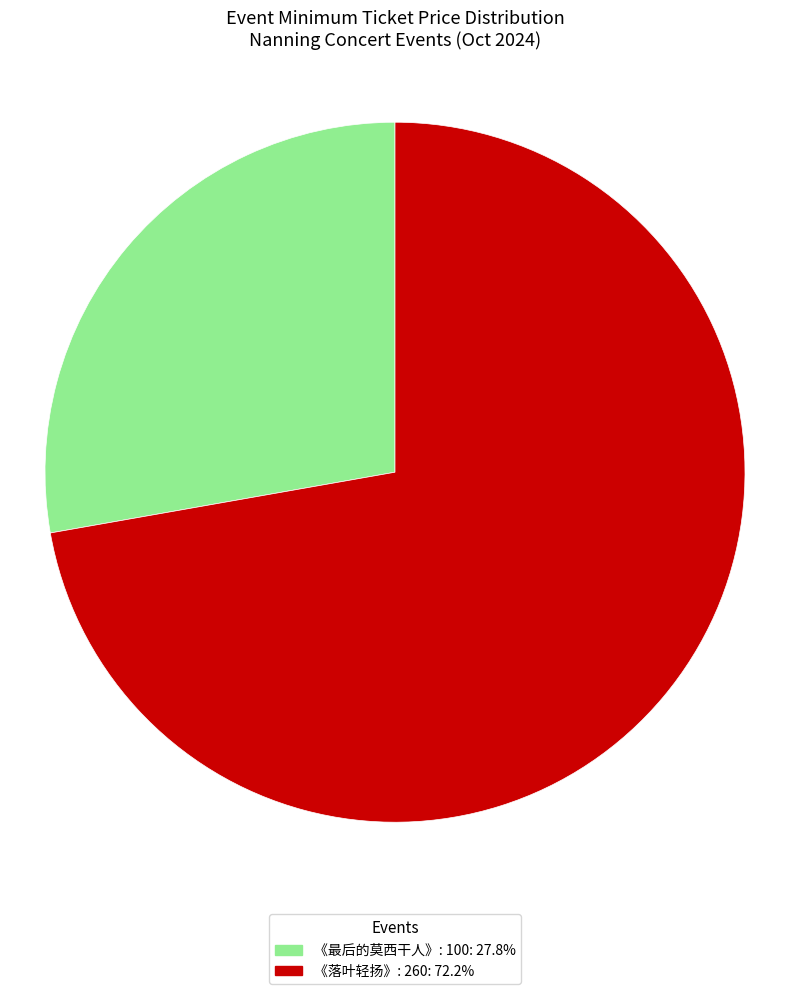

Is there a majority slice in this chart?

Yes